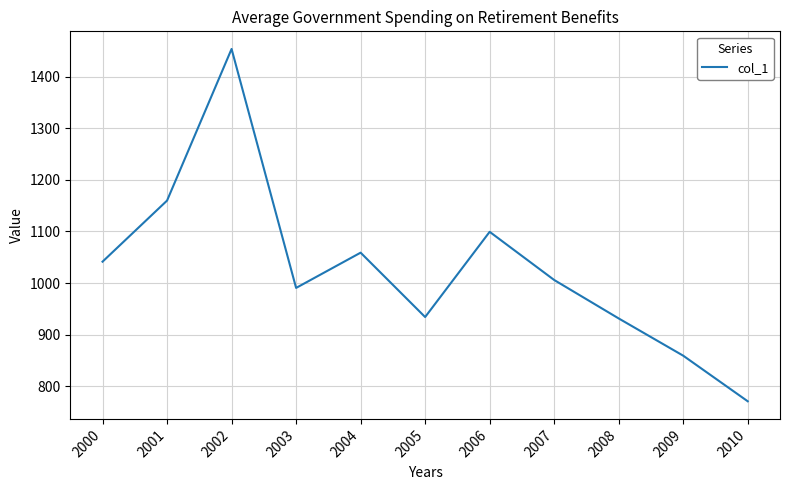

How many lines are shown in the chart?

1